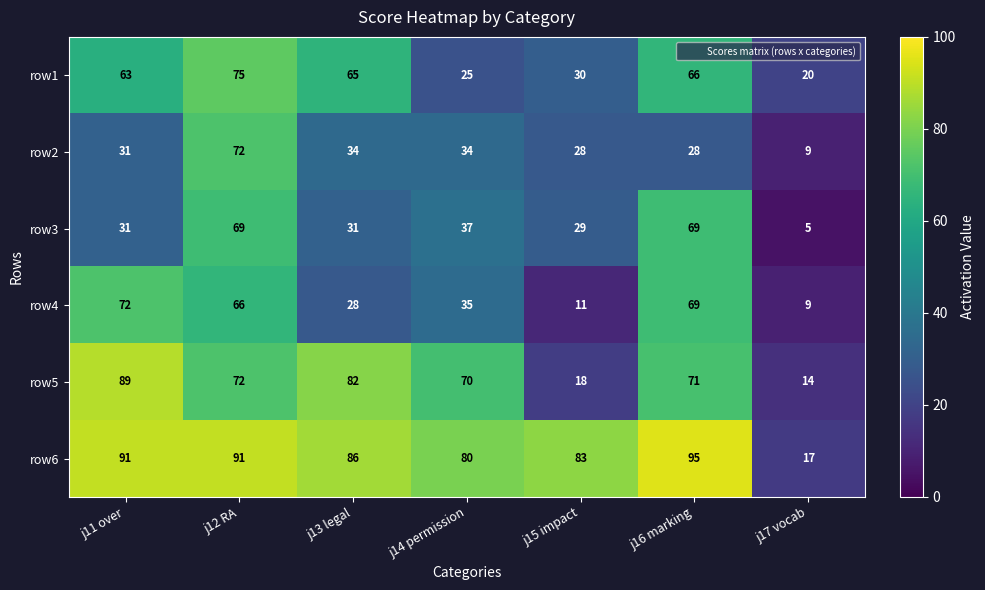

What is the difference between the row3 values at j14 permission and j11 over?

6